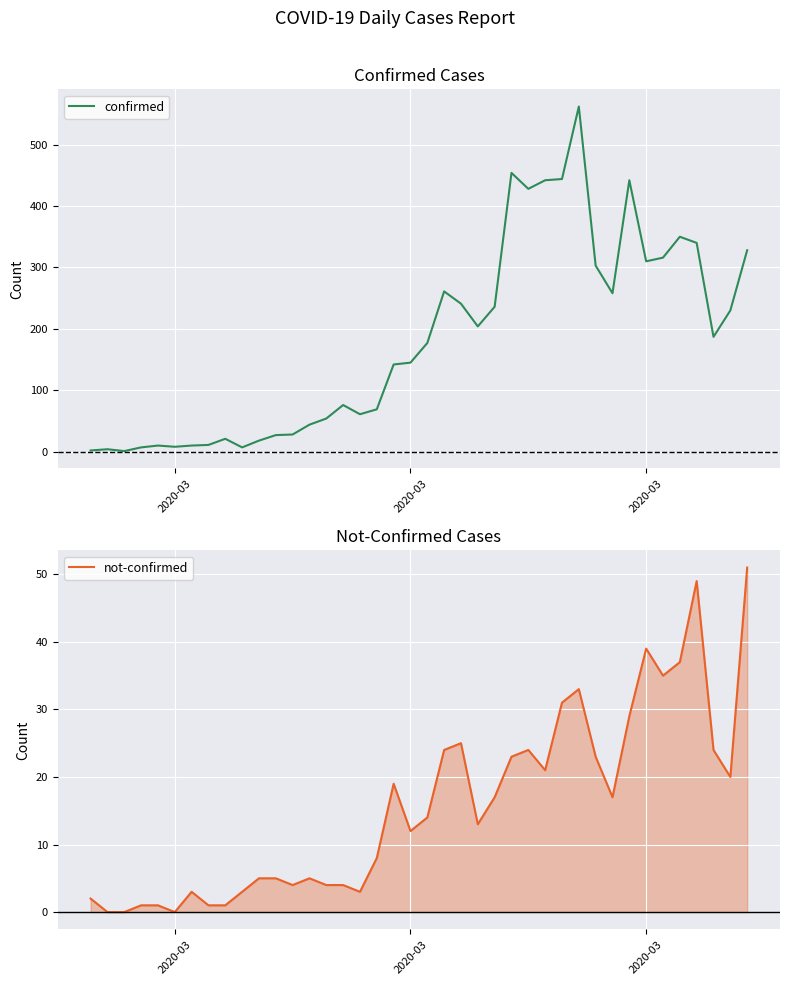

What is the total value across all series at 2020-03?

8